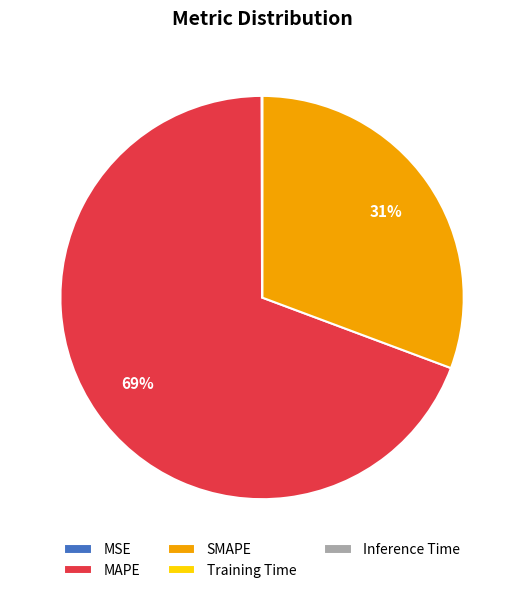

Does any single category account for the majority?

Yes